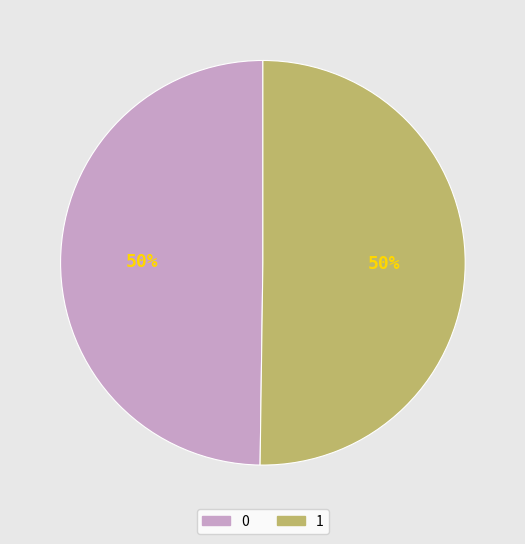

Count the number of slices in the pie.

2